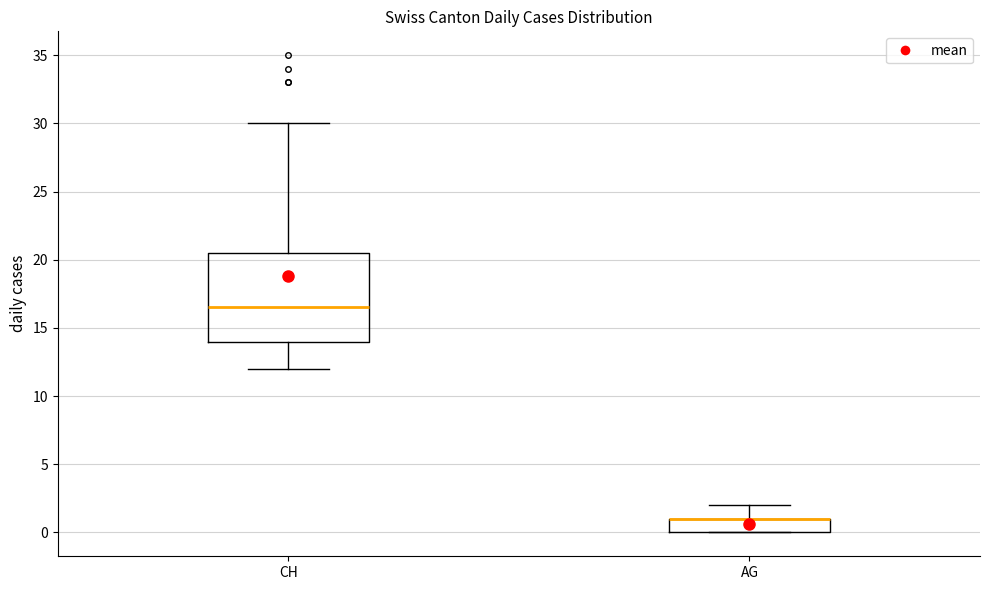

Where is the lower edge of the box for CH on the y-axis? The values are not printed on the chart, so give them approximately, as read against the axis.

14.0